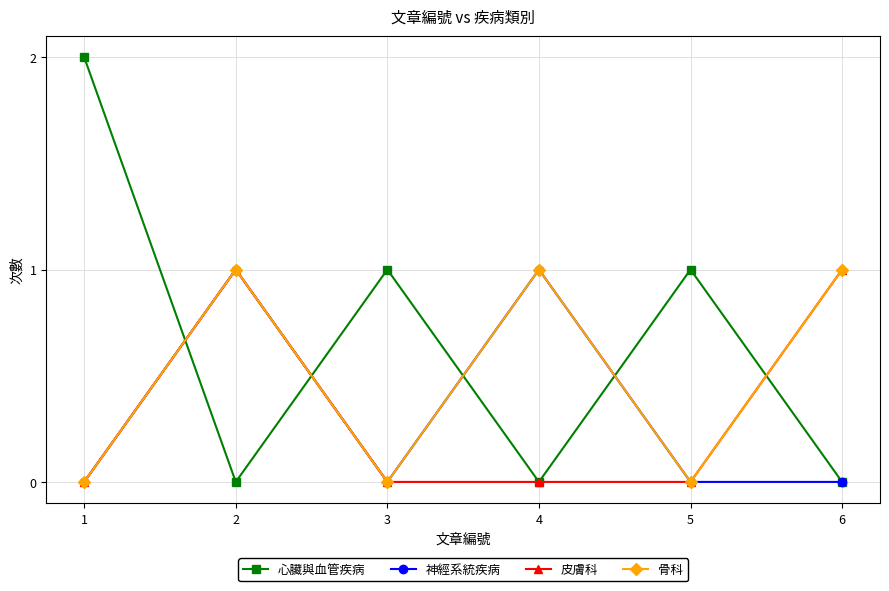

The 心臟與血管疾病 series shows 1 at 5. True or false?

True